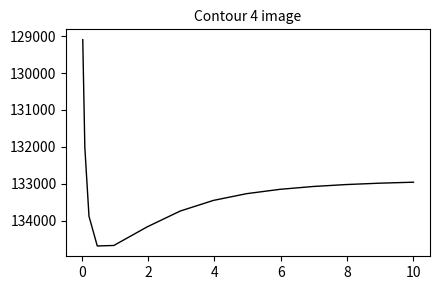

What is the difference between the maximum and minimum values?

5596.6